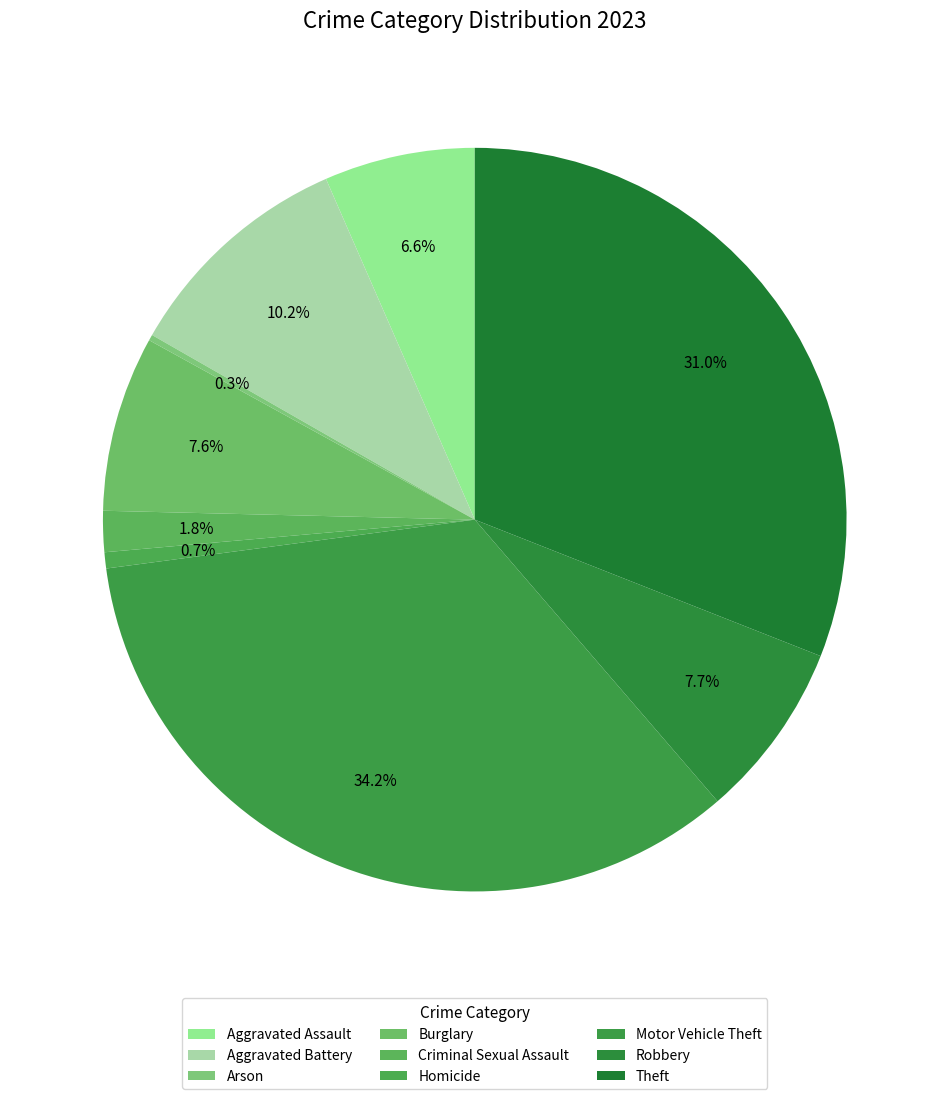

Is it true that Theft is 24% of the pie?

False